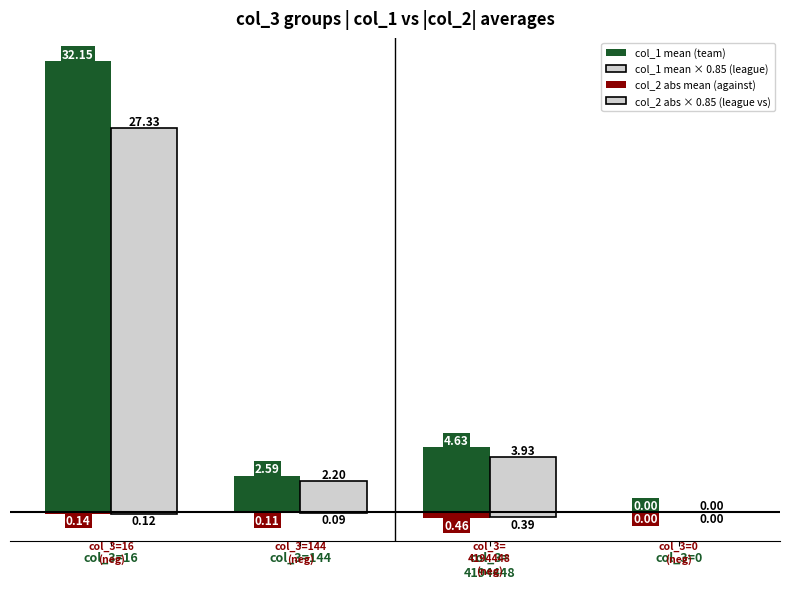

Reading right to left, transcribe all the data shown in this chart.

col_1 mean (team): 0.0	4.6	2.6	32.1
col_1 mean × 0.85 (league): 0.0	3.9	2.2	27.3
col_2 abs mean (against): 0.0	-0.5	-0.1	-0.1
col_2 abs × 0.85 (league vs): 0.0	-0.4	-0.1	-0.1